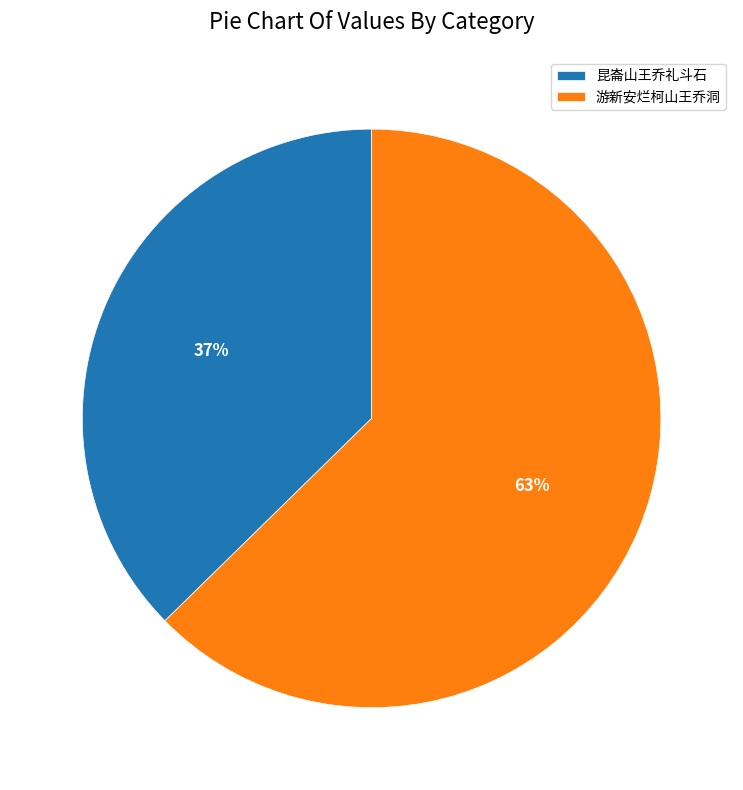

What is the smallest slice in the pie chart?

昆崙山王乔礼斗石